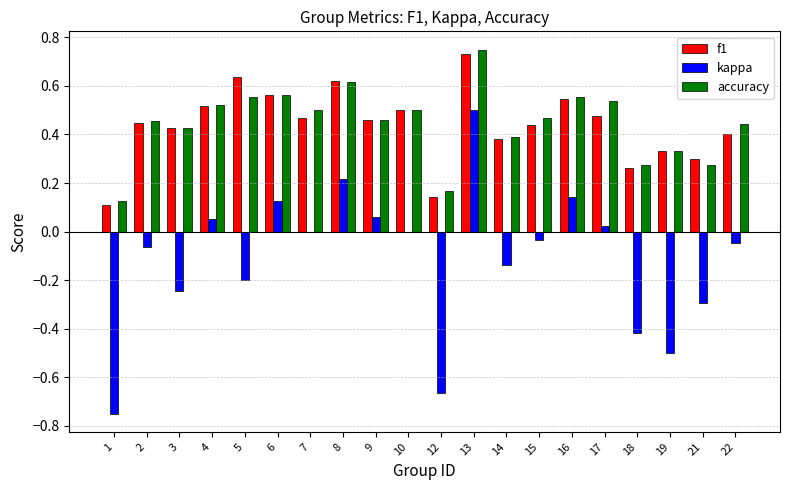

What are all the series names shown in the legend?

f1, kappa, accuracy